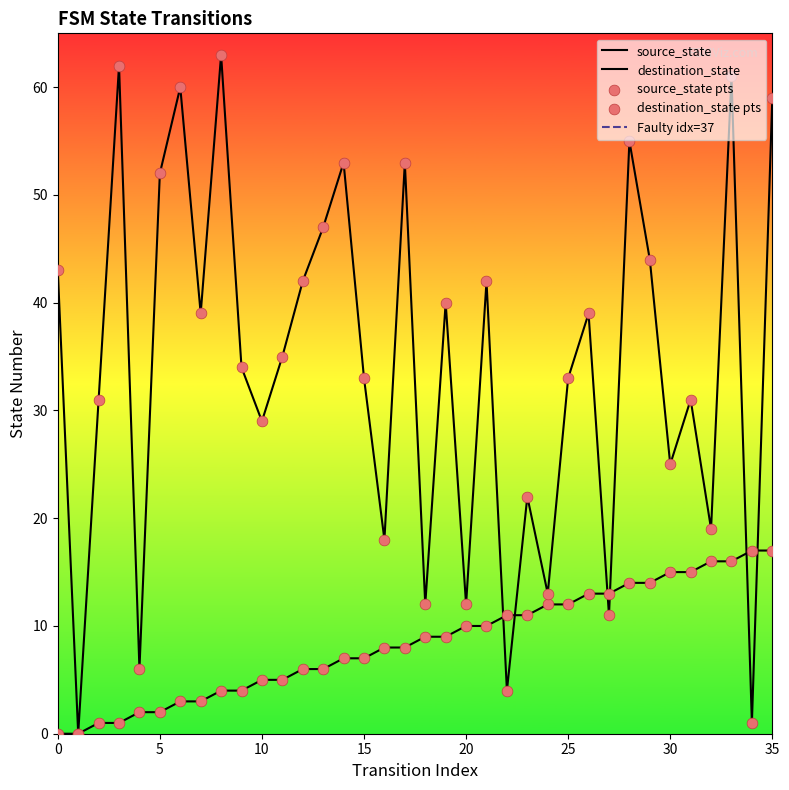

Which series contains the highest Y value?

destination_state